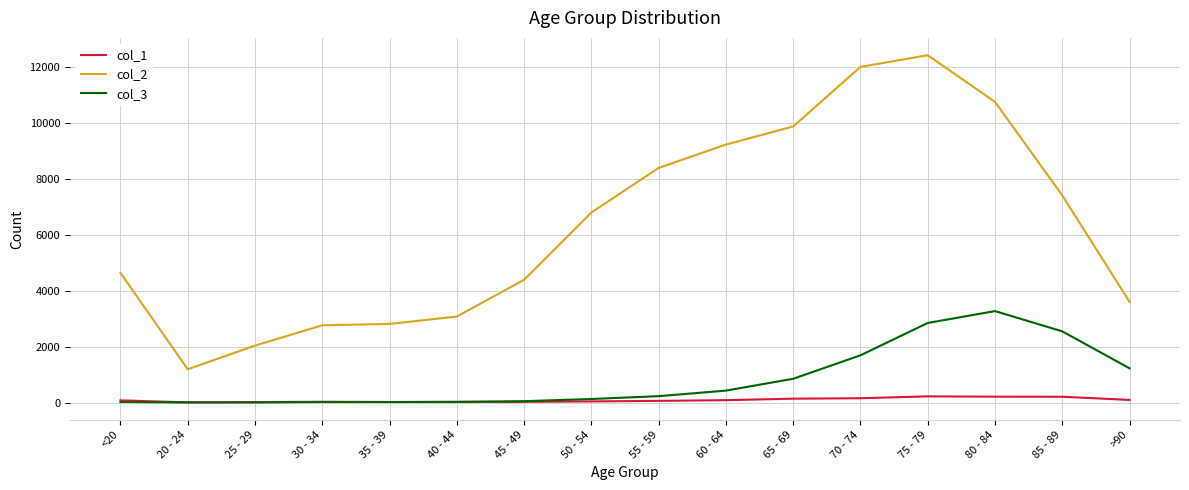

True or false: col_3 and col_2 cross at least once.

False